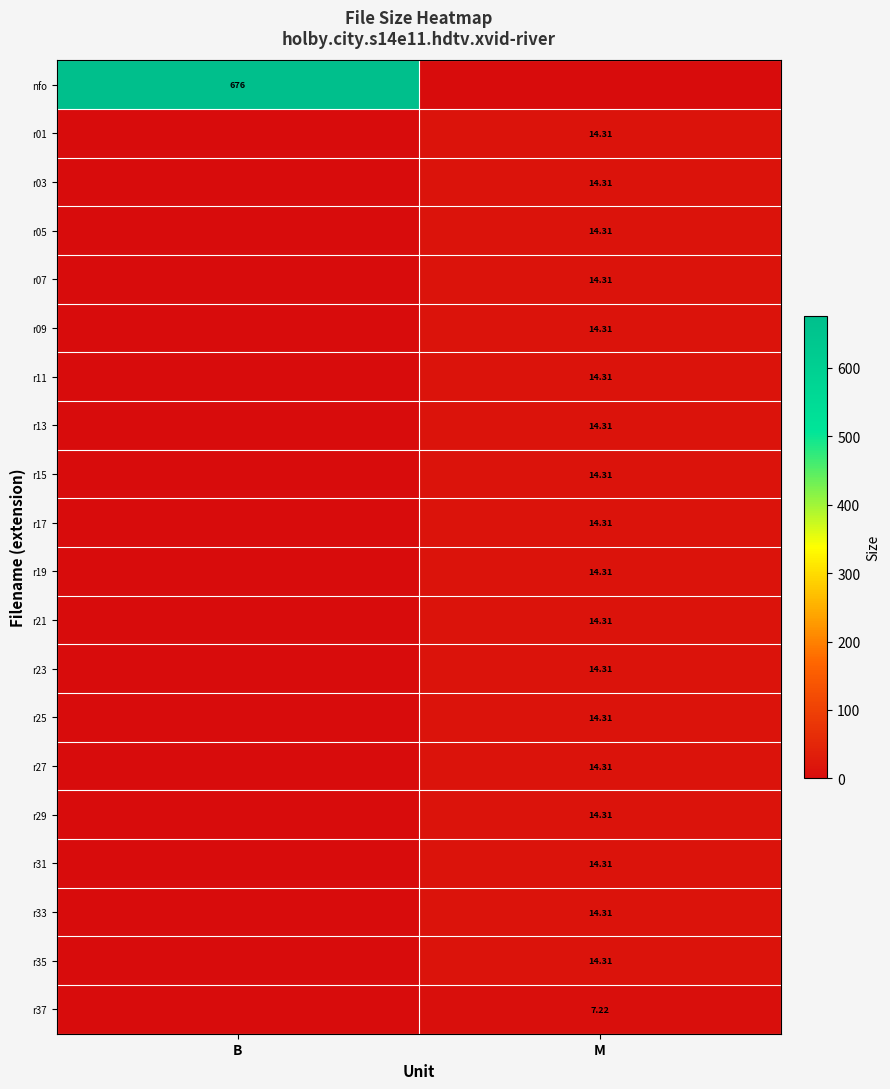

True or false: r23 has a value of -8.2 at B.

False